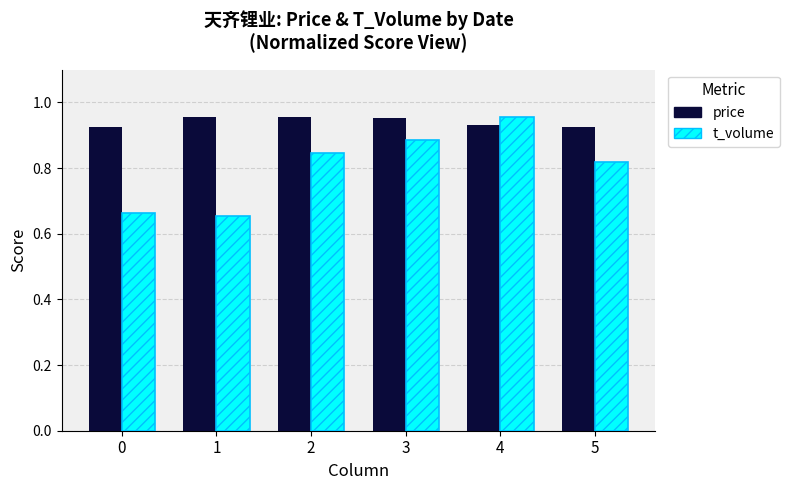

Are the bars horizontal?

No